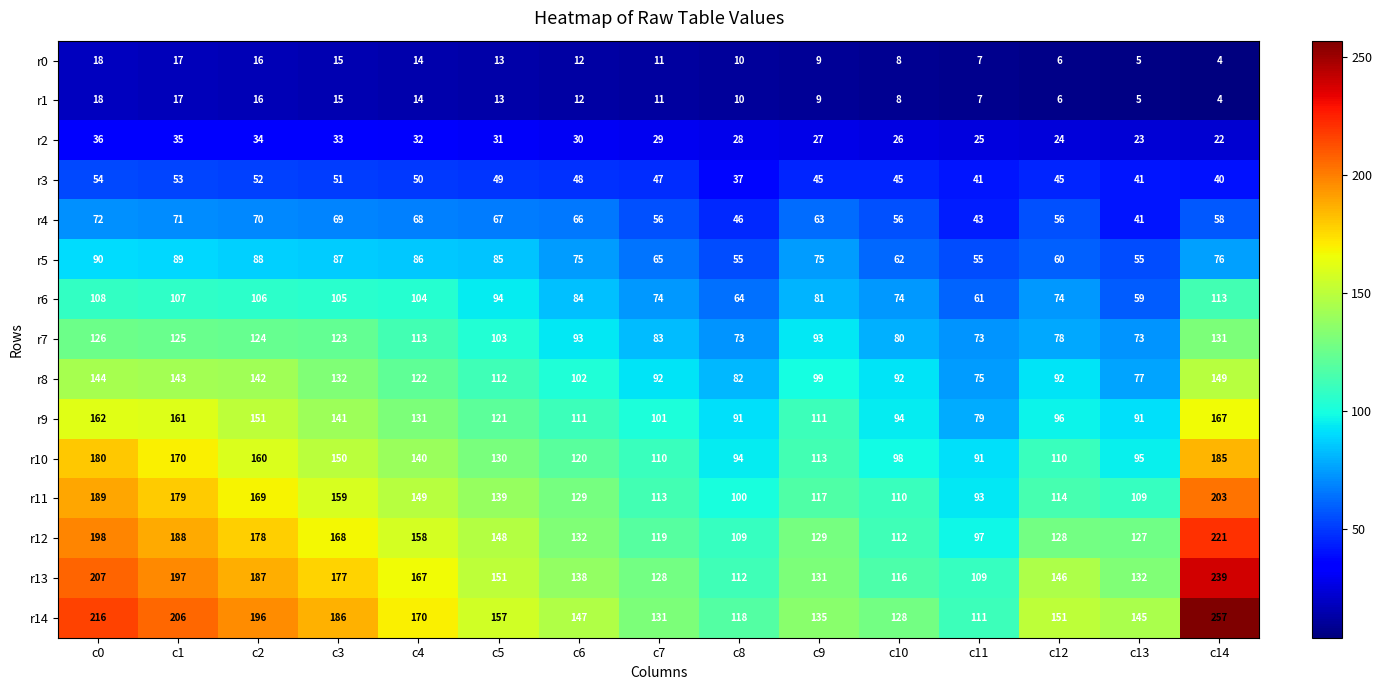

True or false: r11 has a value of 220 at c4.

False